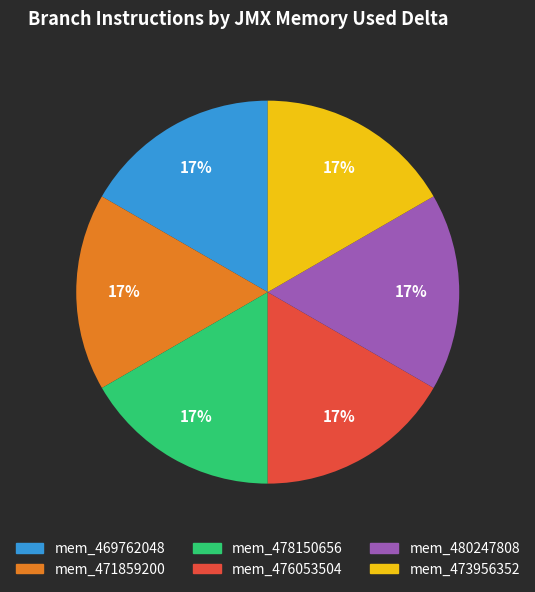

To the nearest percent, what is the average slice percentage?

17%